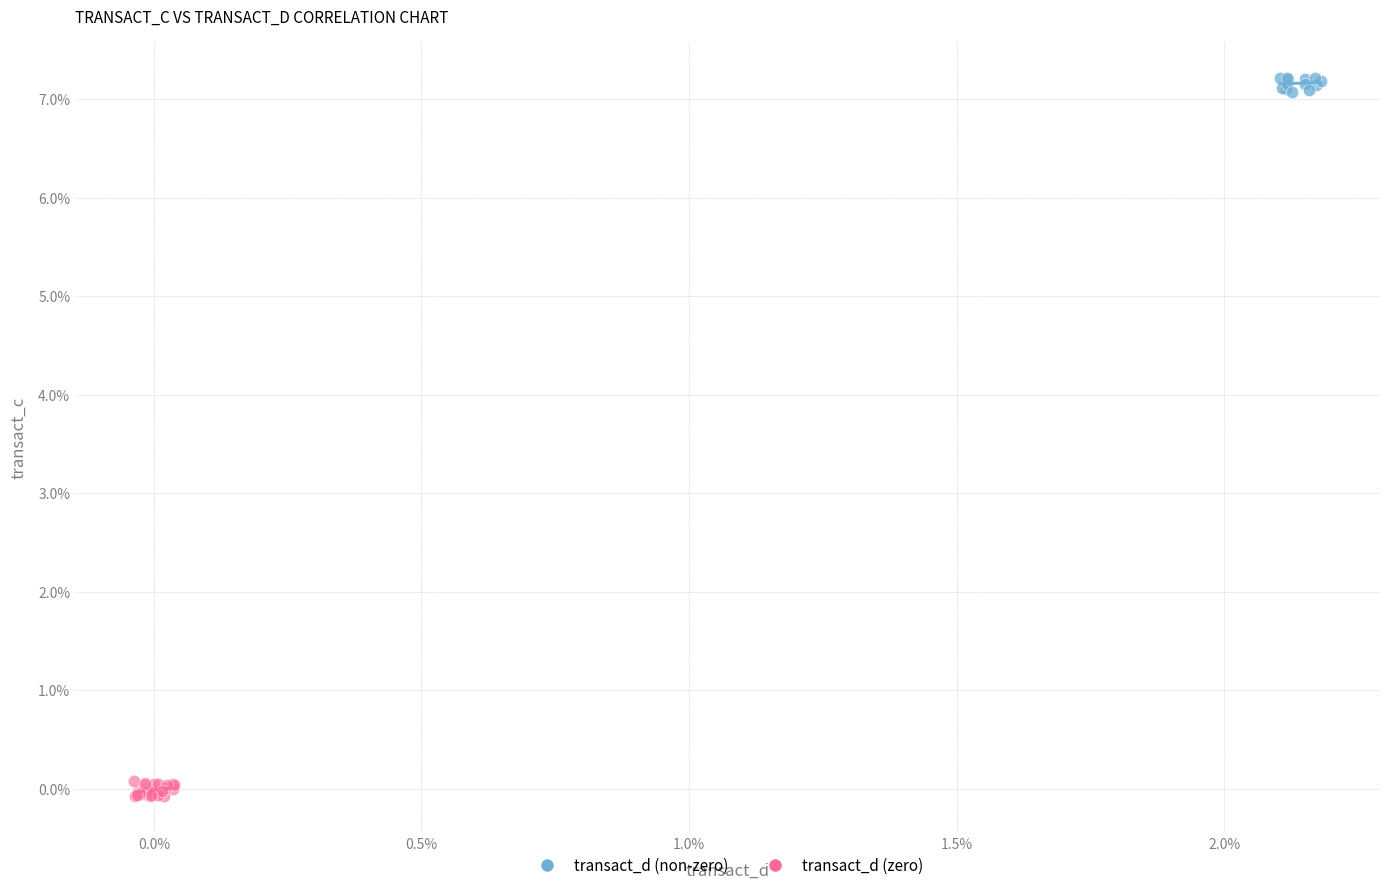

Which series contains the highest Y value?

transact_d (non-zero)